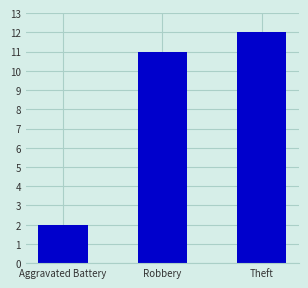

List the labels in order of value, smallest first.

Aggravated Battery, Robbery, Theft